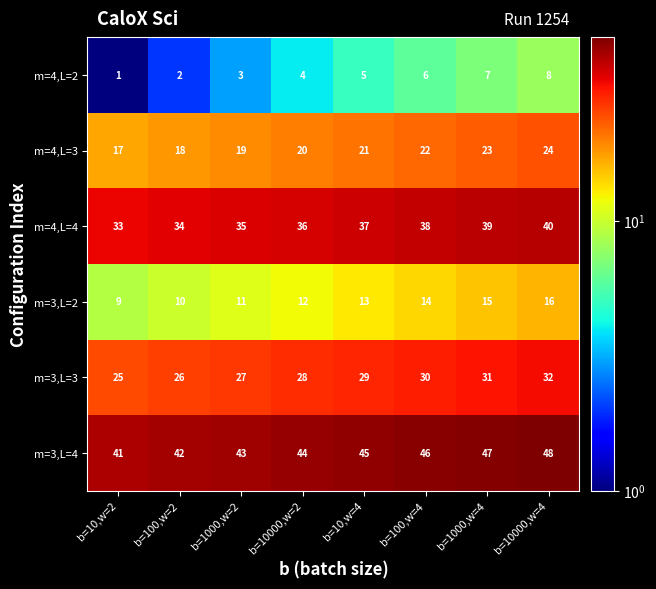

Which series has the largest total across all categories?

m=3,L=4